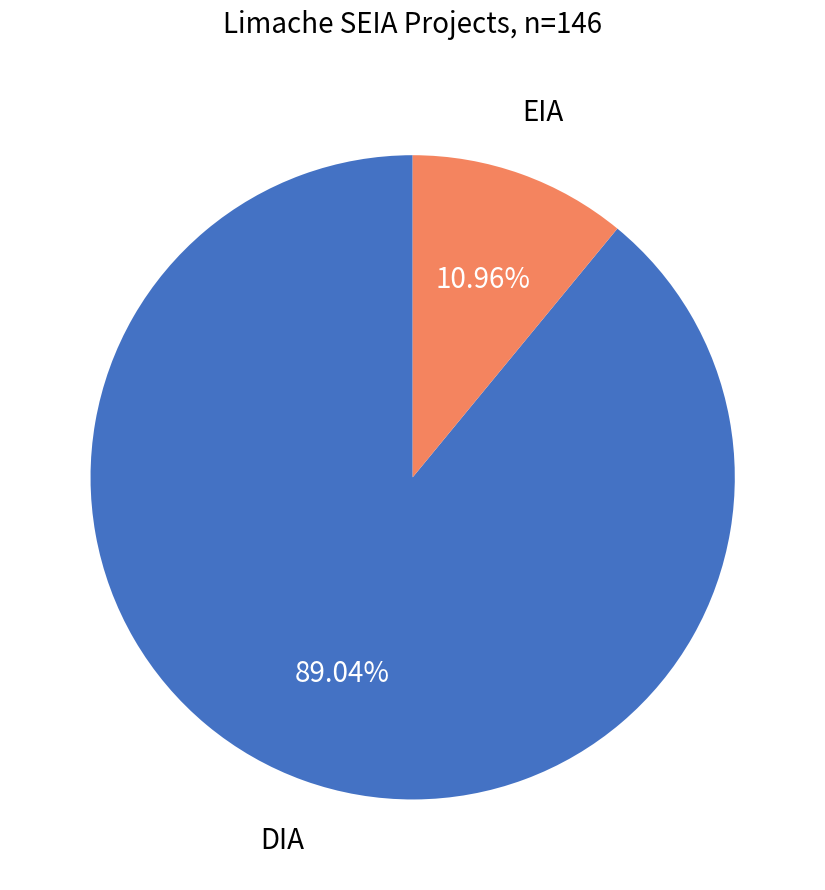

Does any single category account for the majority?

Yes